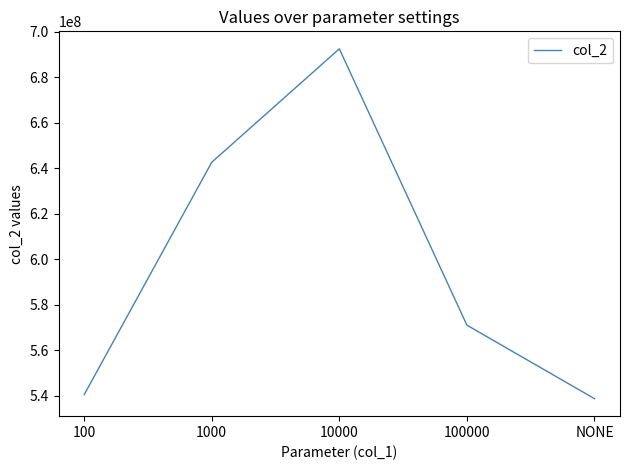

Where is the data nearest to the value 615657000?

1000